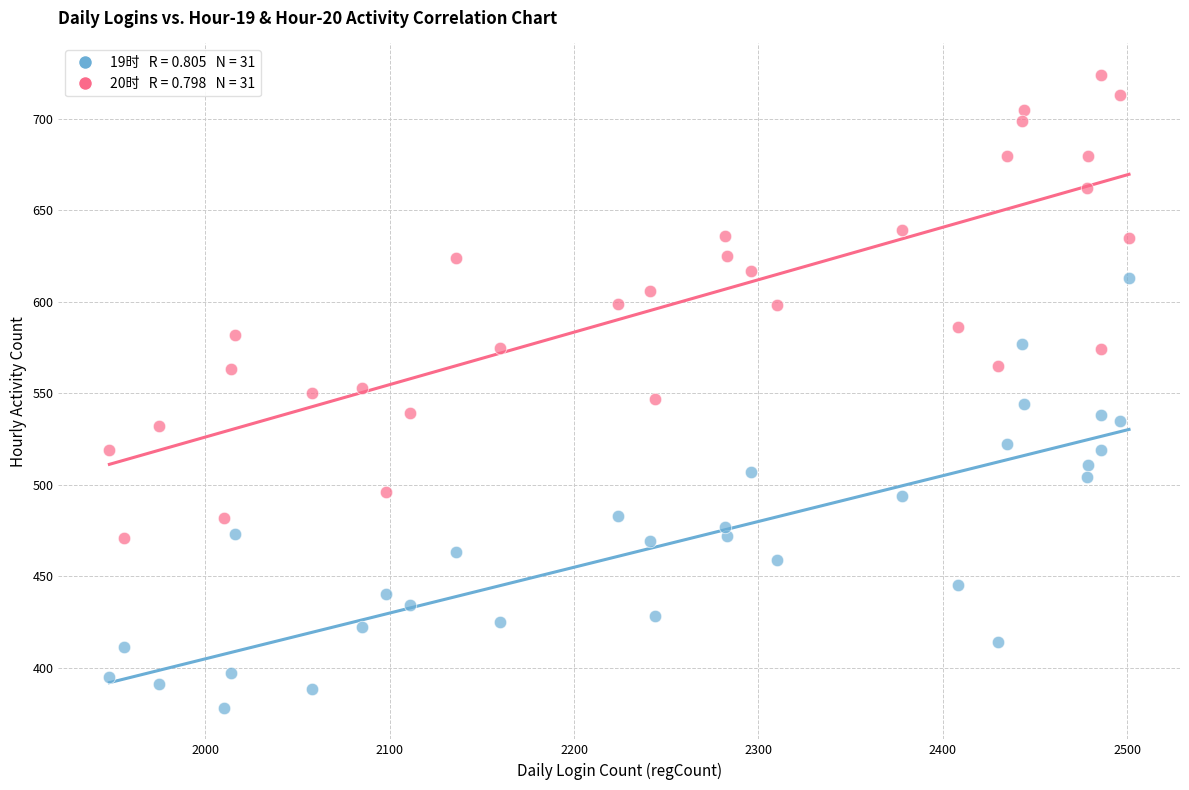

Across all data points, what is the range of Y values (max minus min)?

346